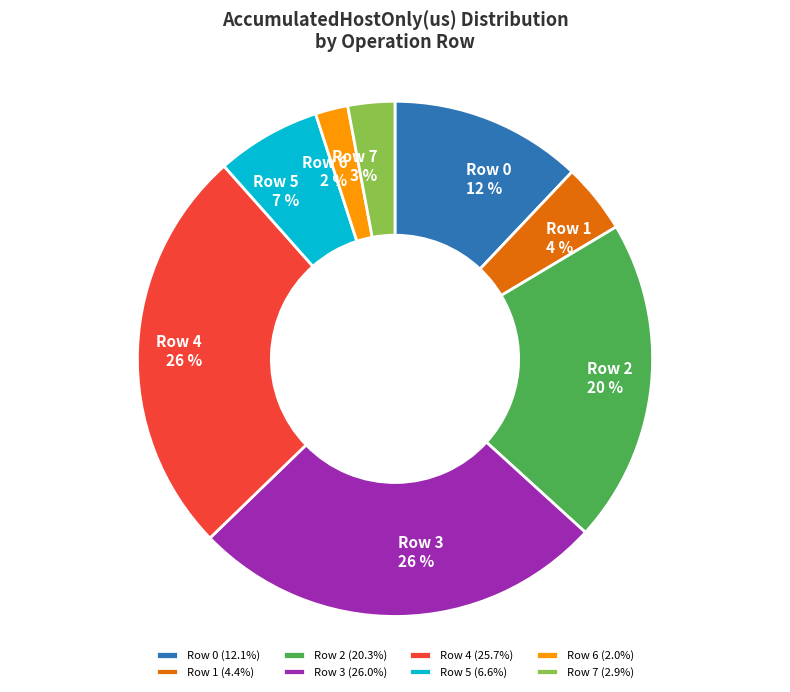

What percentage is the Row 6 slice, to the nearest percent?

2%